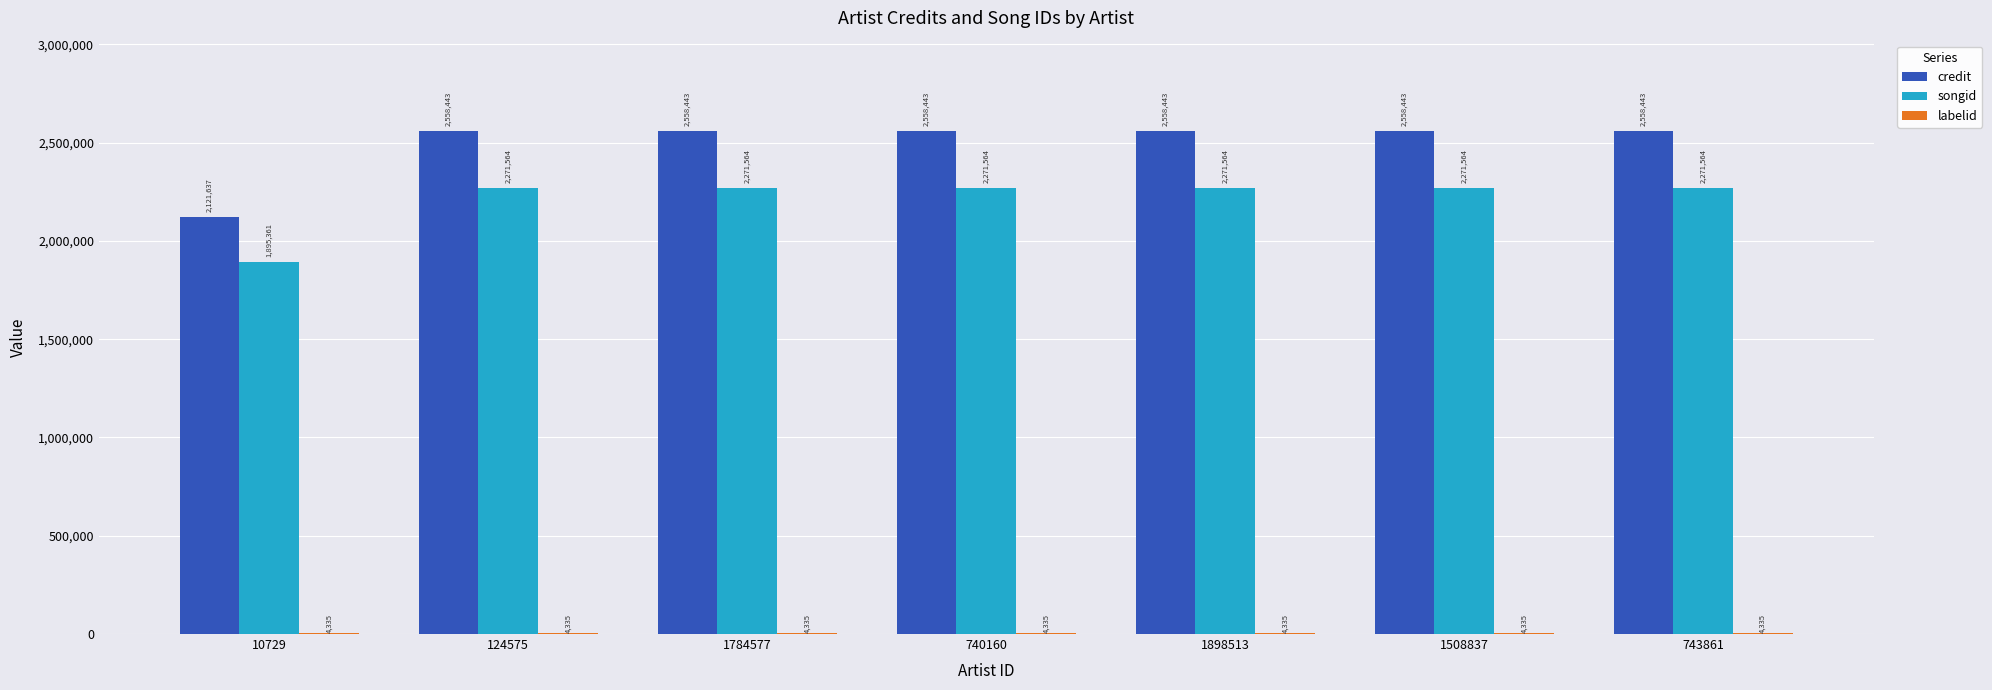

At which label is songid closest to 2083462?

10729